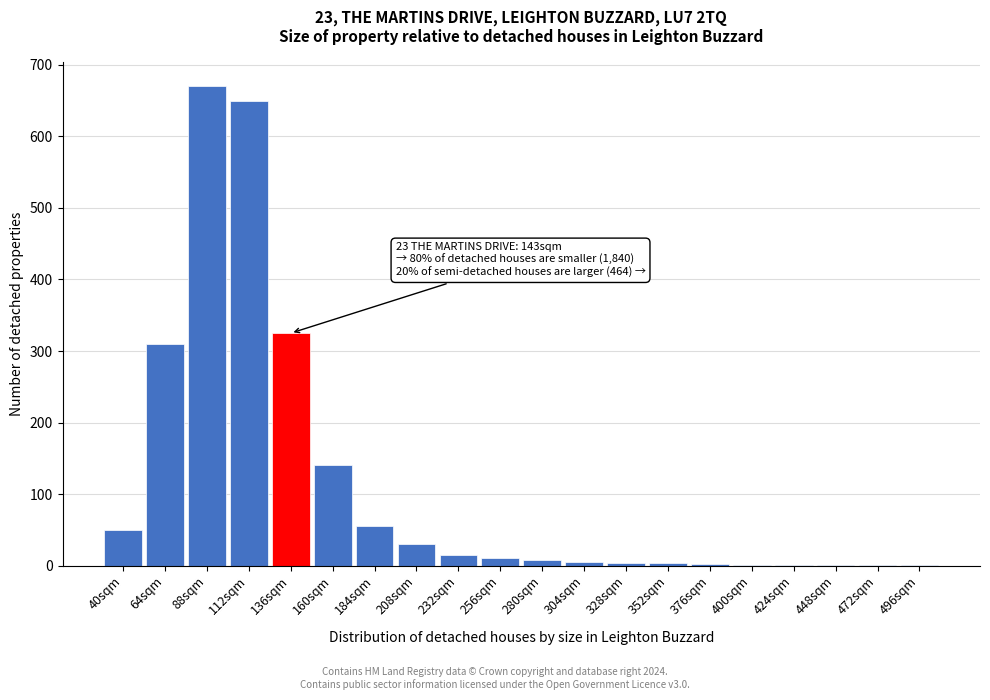

What is the change in value from 40sqm to 64sqm?

+260